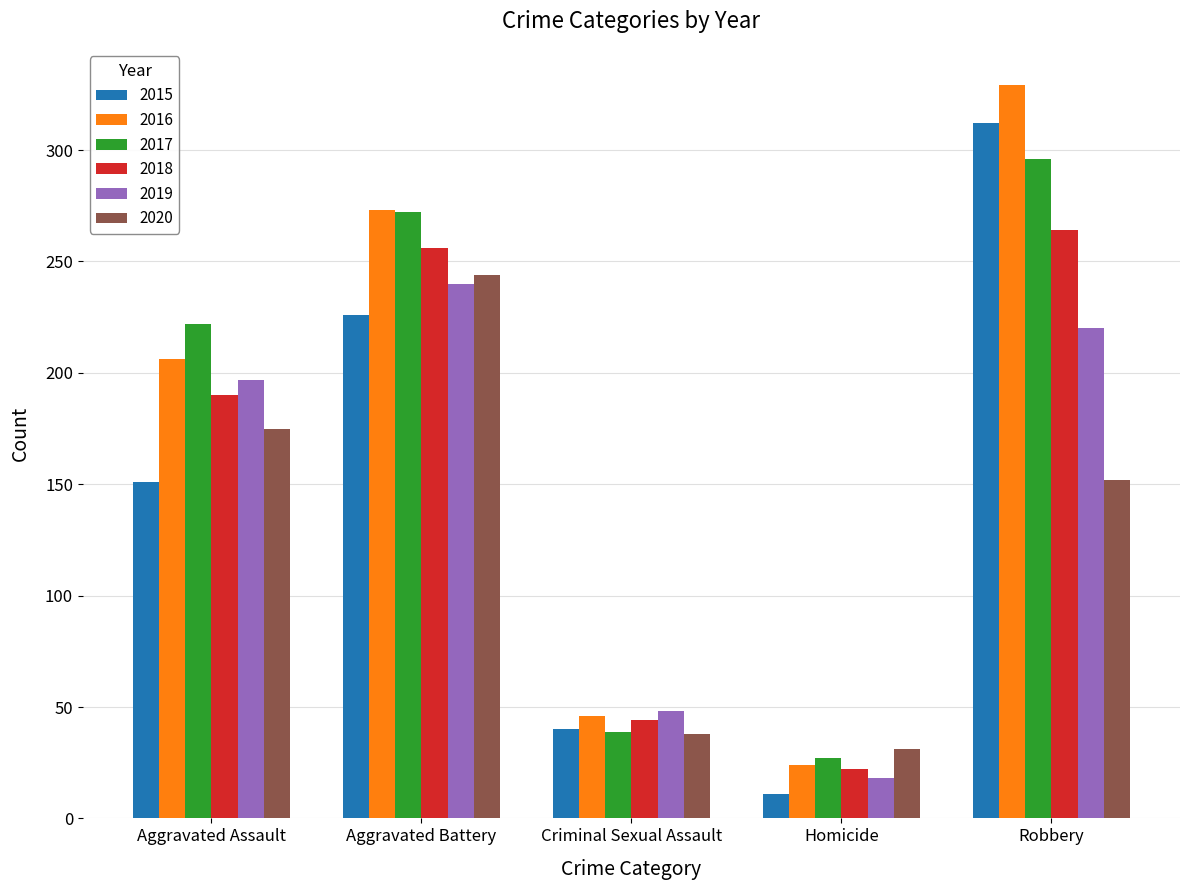

What is the approximate value of 2016 at Aggravated Assault, to the nearest 10?

210